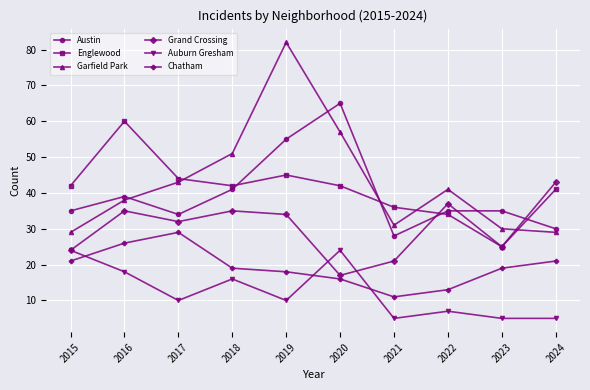

At which category is the sum across all series the highest?

2019